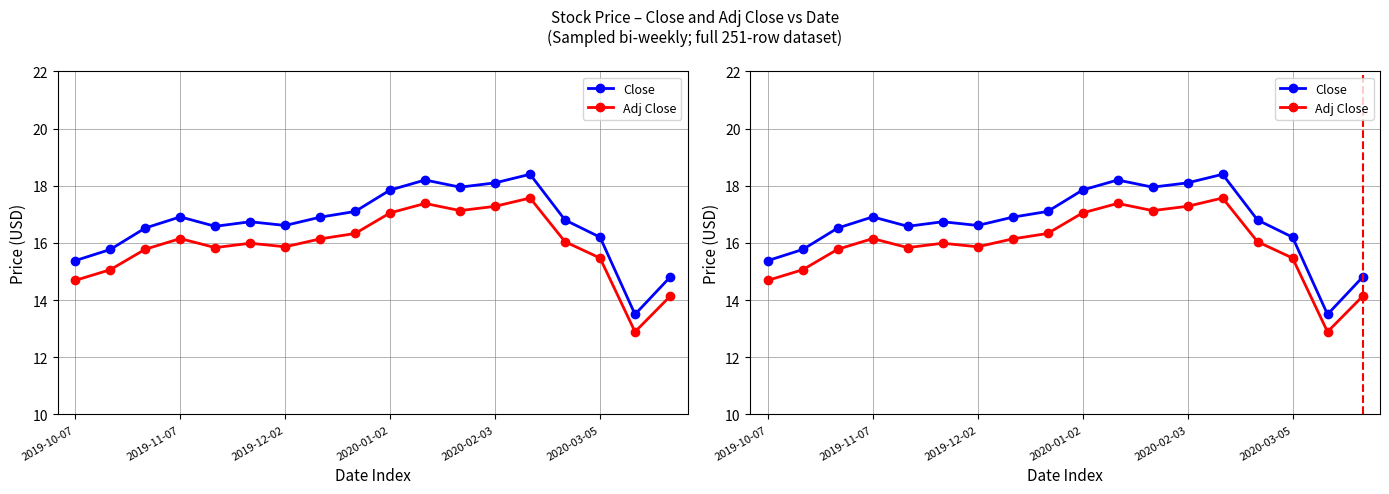

The Close series shows 16.2 at 2020-03-05. True or false?

True